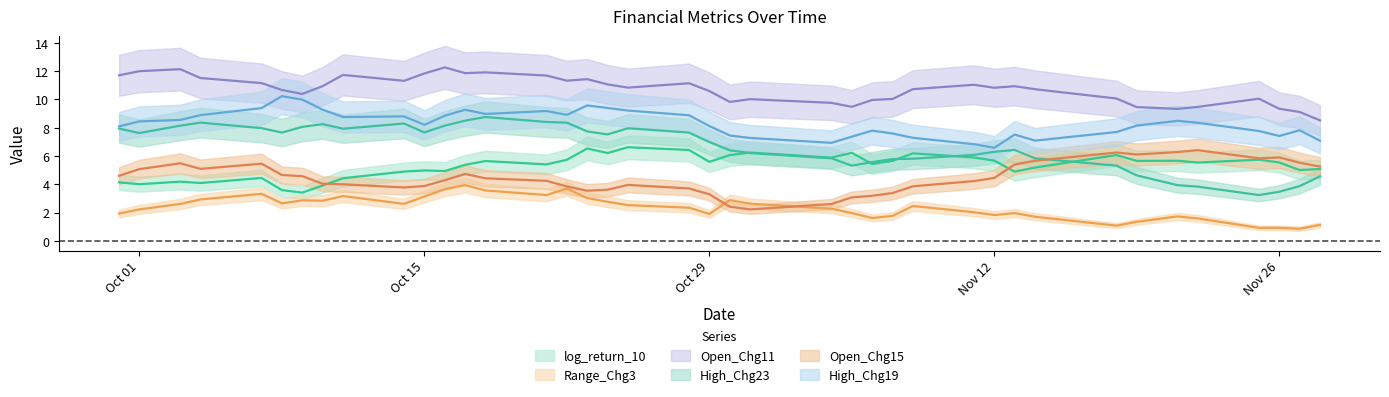

At which label is Open_Chg15 closest to 4?

2024-10-11